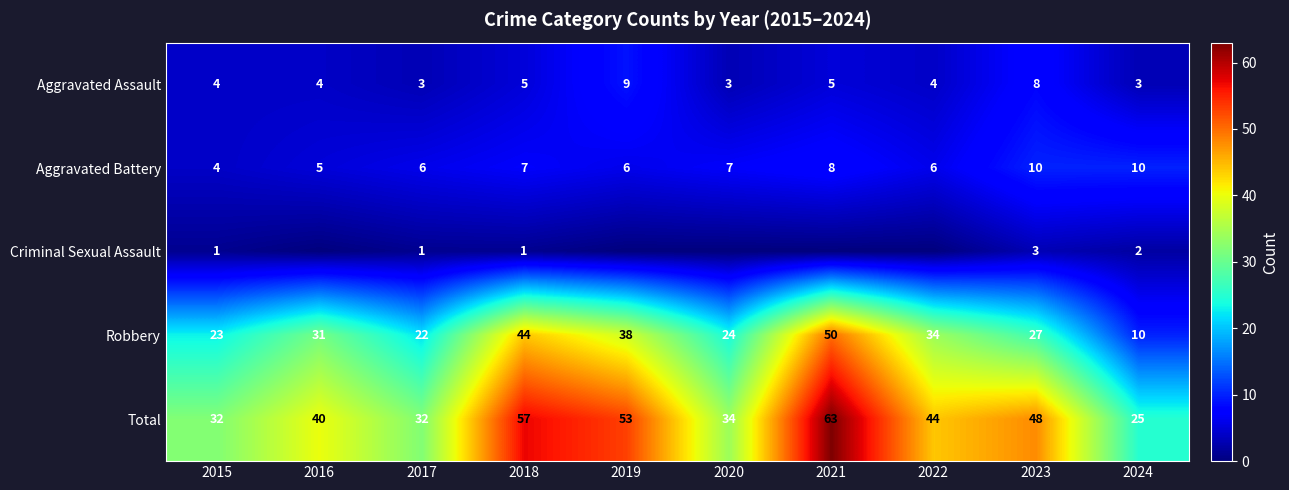

Read the Aggravated Battery value at 2023.

10